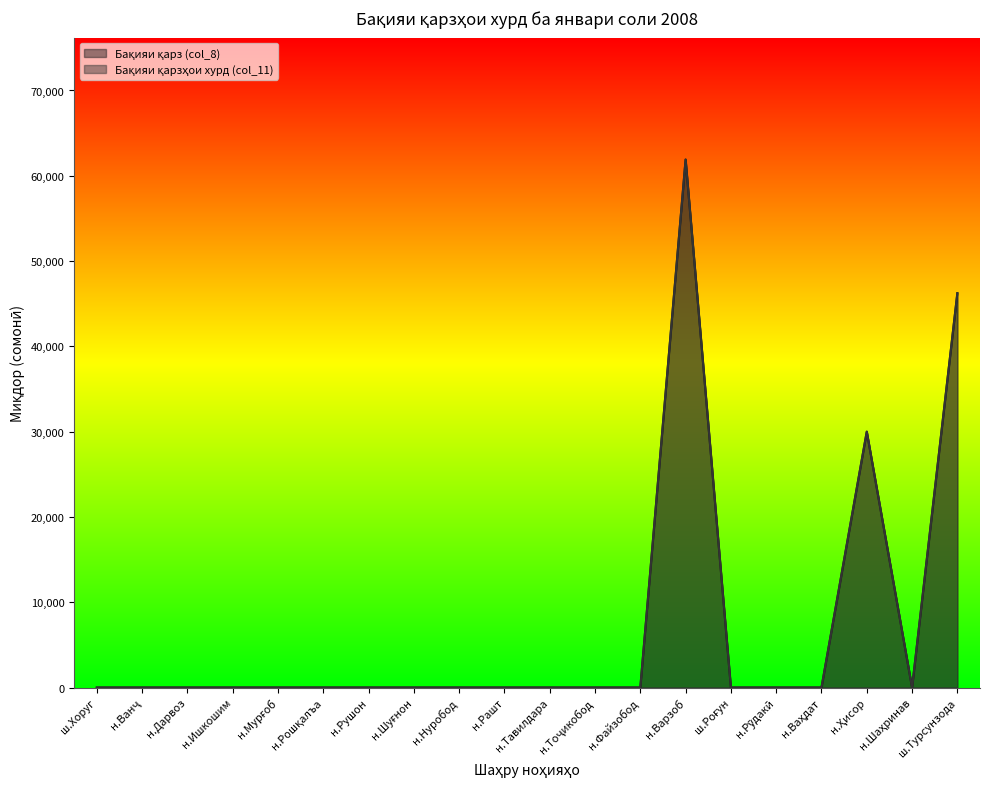

How many lines are shown in the chart?

2